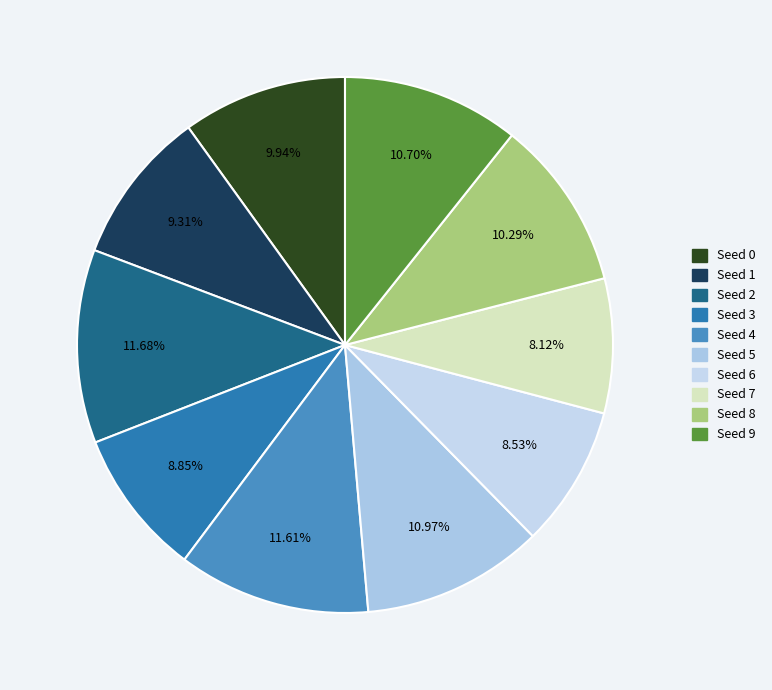

The Seed 9 slice represents 11% of the pie. True or false?

True